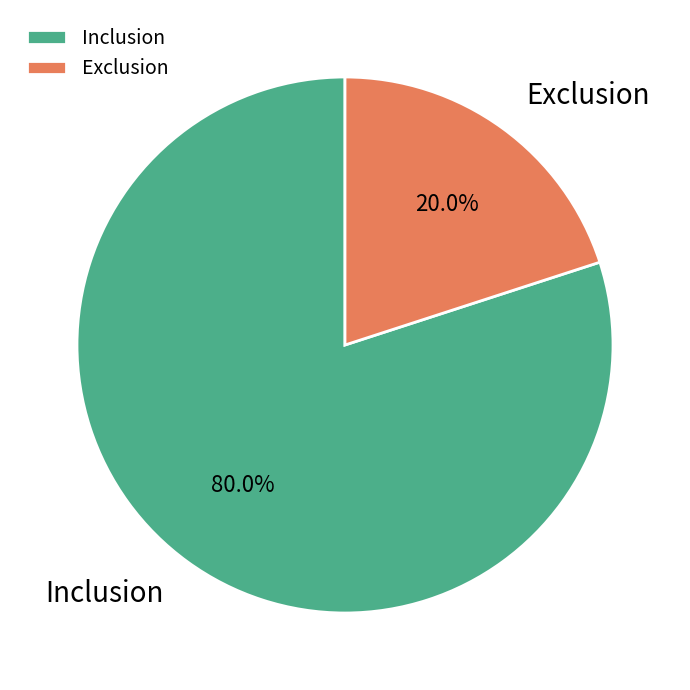

Count the number of slices in the pie.

2